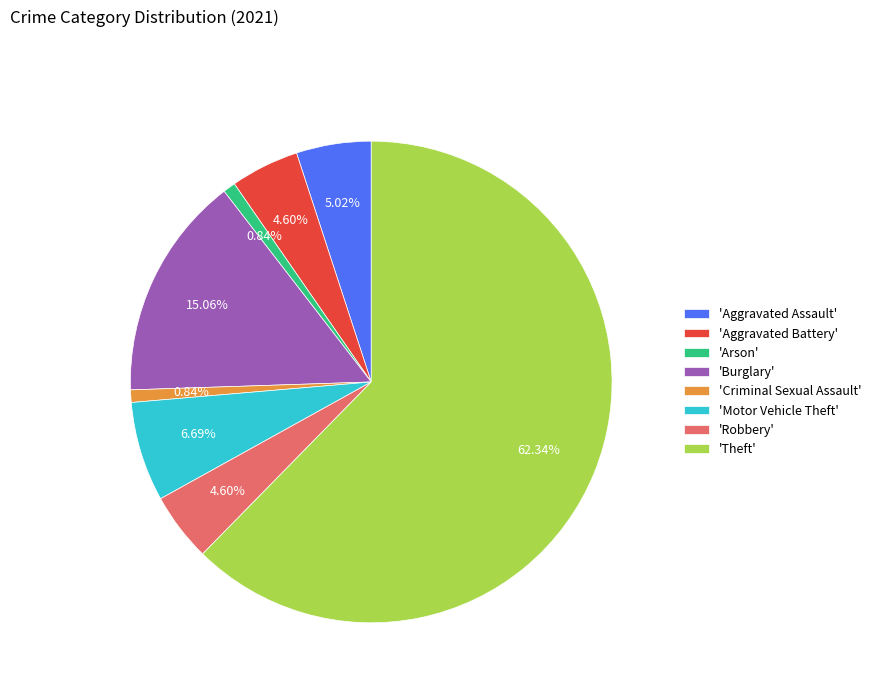

Do 'Arson' and 'Aggravated Assault' together represent more than half of the pie?

No